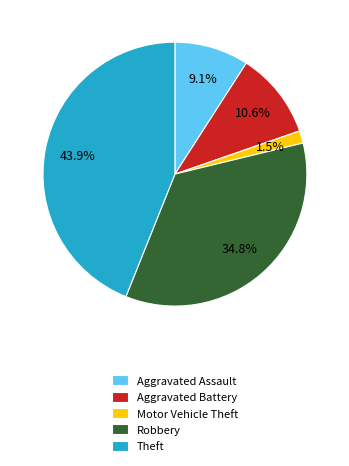

What is the total percentage of Aggravated Battery and Motor Vehicle Theft?

12.1%